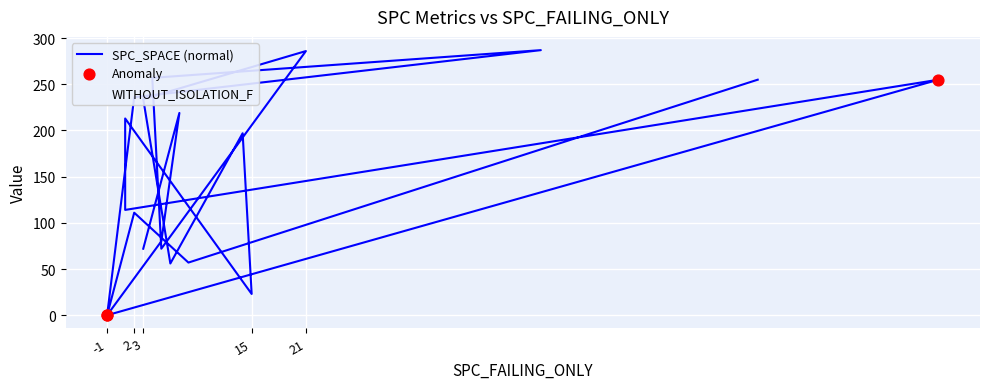

At how many categories does at least one series exceed 177?

10